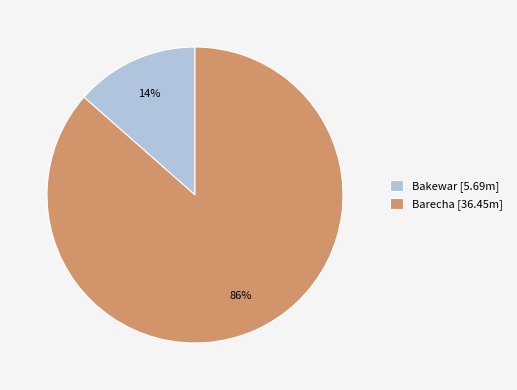

What percentage is the Barecha slice, to the nearest percent?

86%